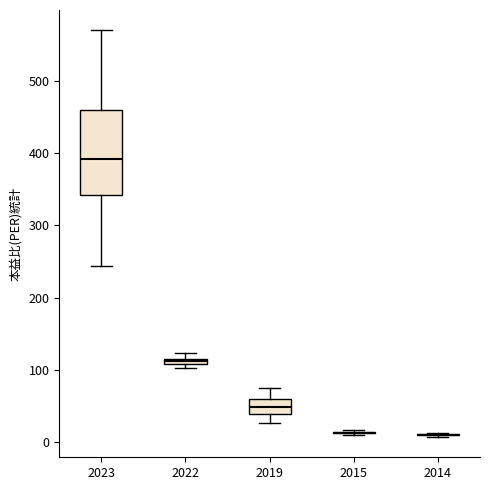

Which box is the tallest, from its lower edge to its upper edge?

2023